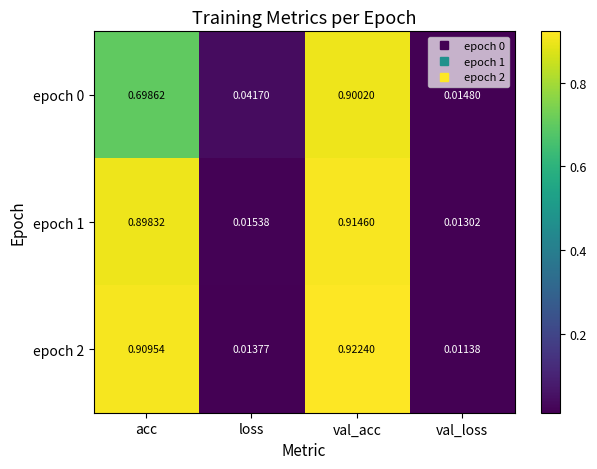

Which category has the highest value across all series?

val_acc